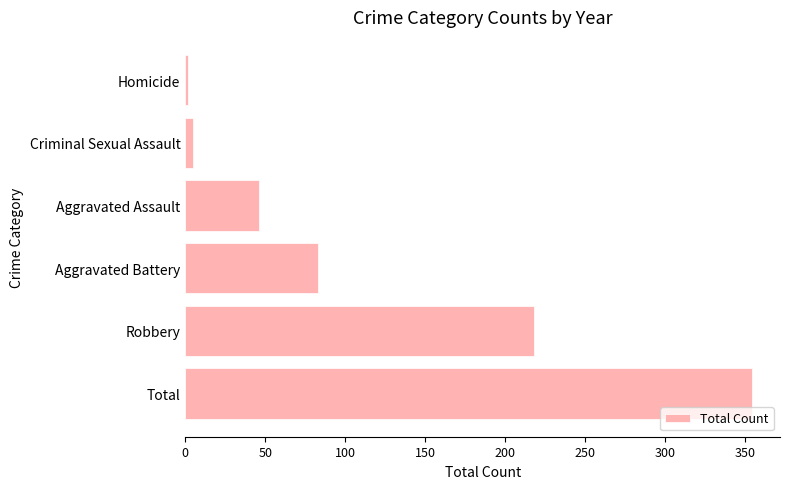

Is it true that the value at Total is 354?

True